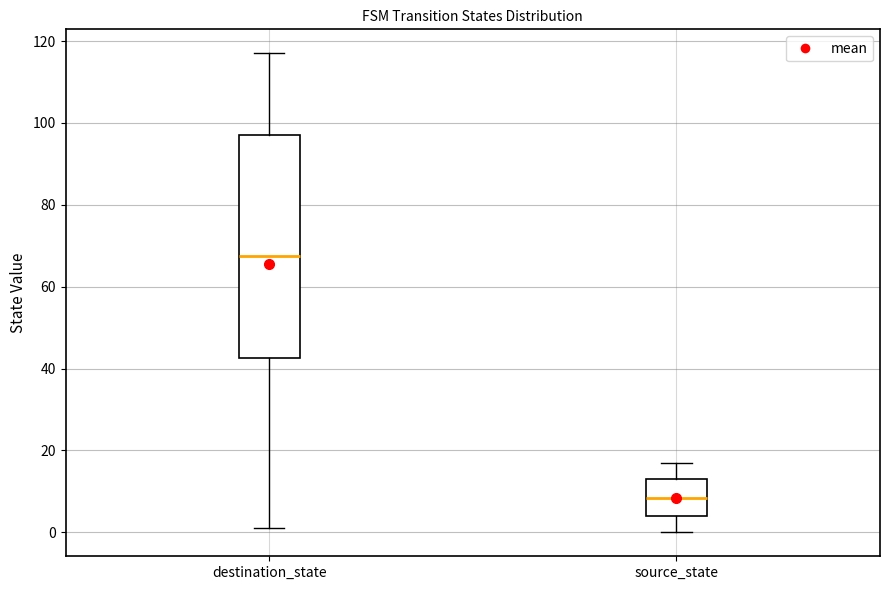

Which box has the lowest median line?

source_state